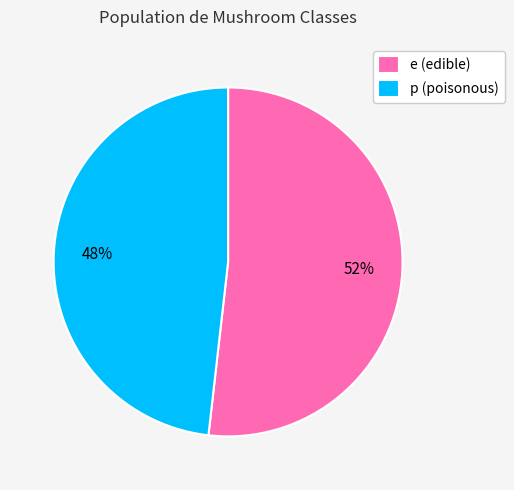

To the nearest percent, what is the average slice percentage?

50%